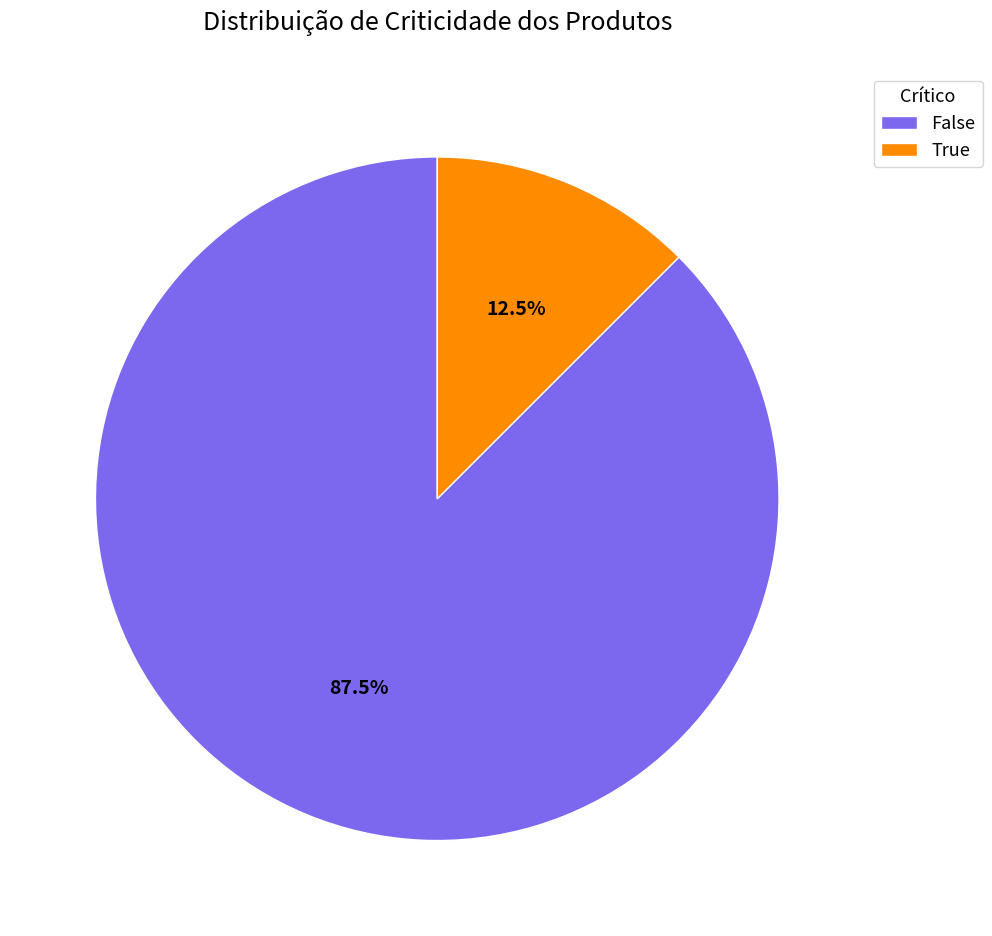

Which slice represents more than half of the pie?

False